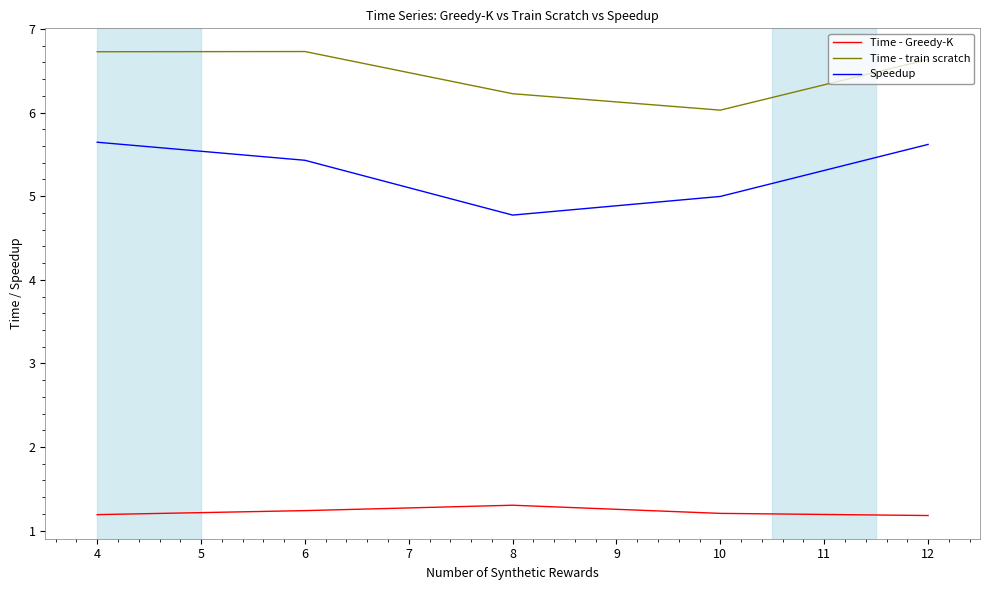

At which label is Speedup closest to 5?

10